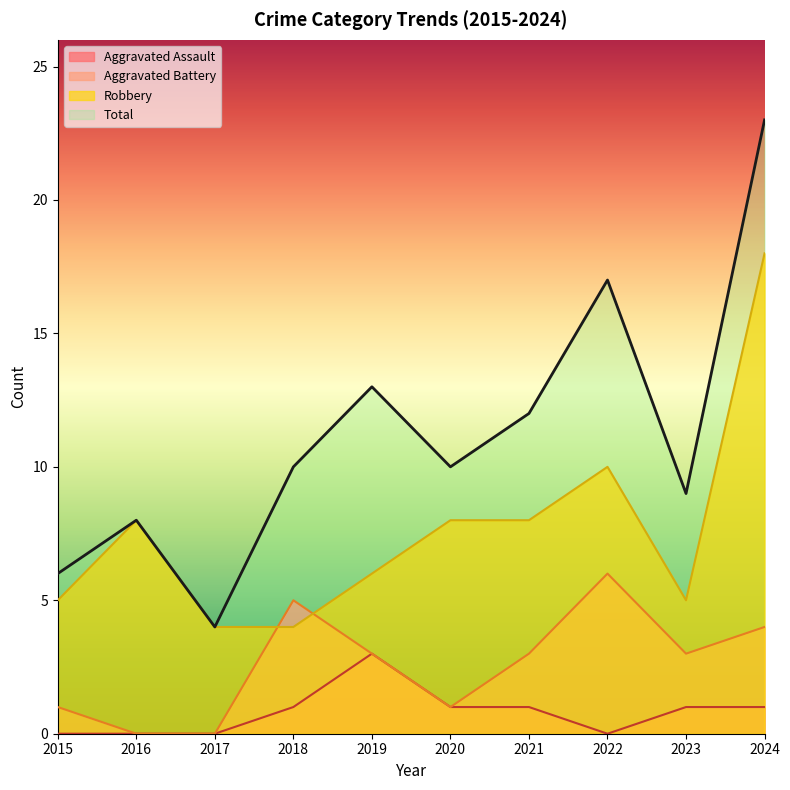

True or false: Robbery and Aggravated Assault intersect in this chart.

False